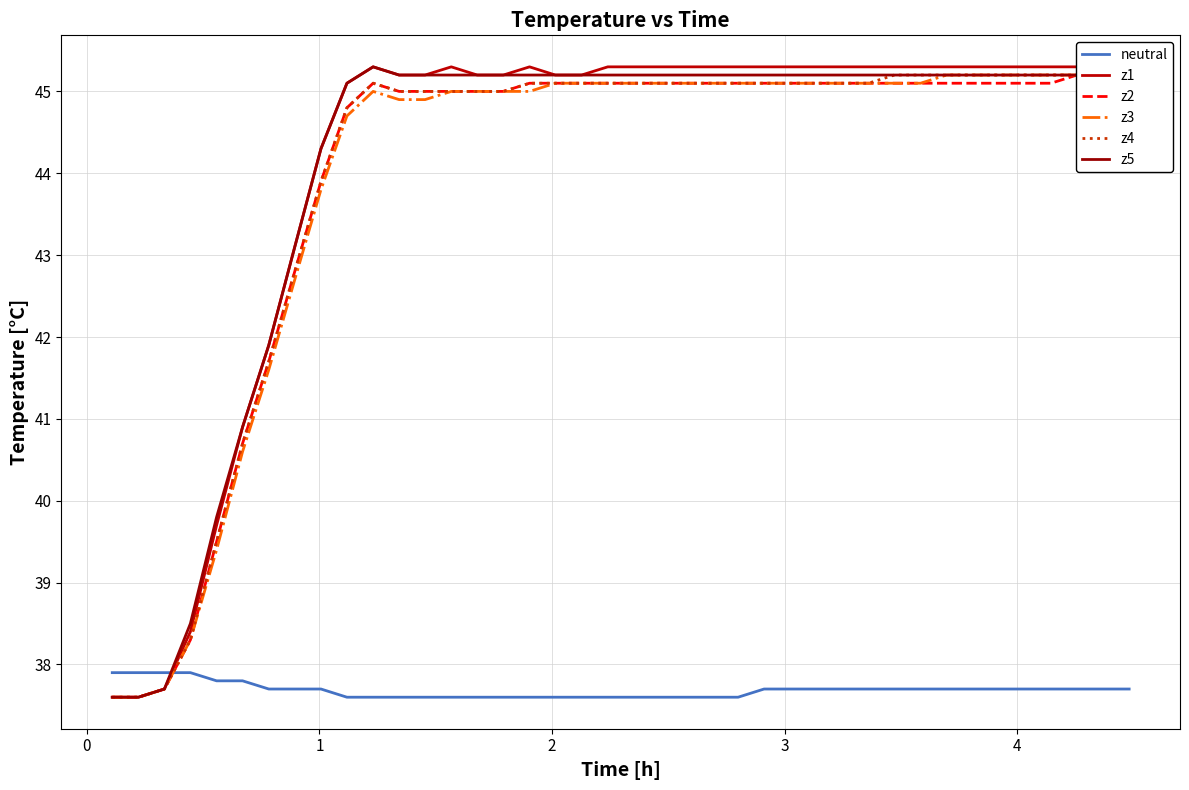

How many times do z5 and neutral cross each other?

1